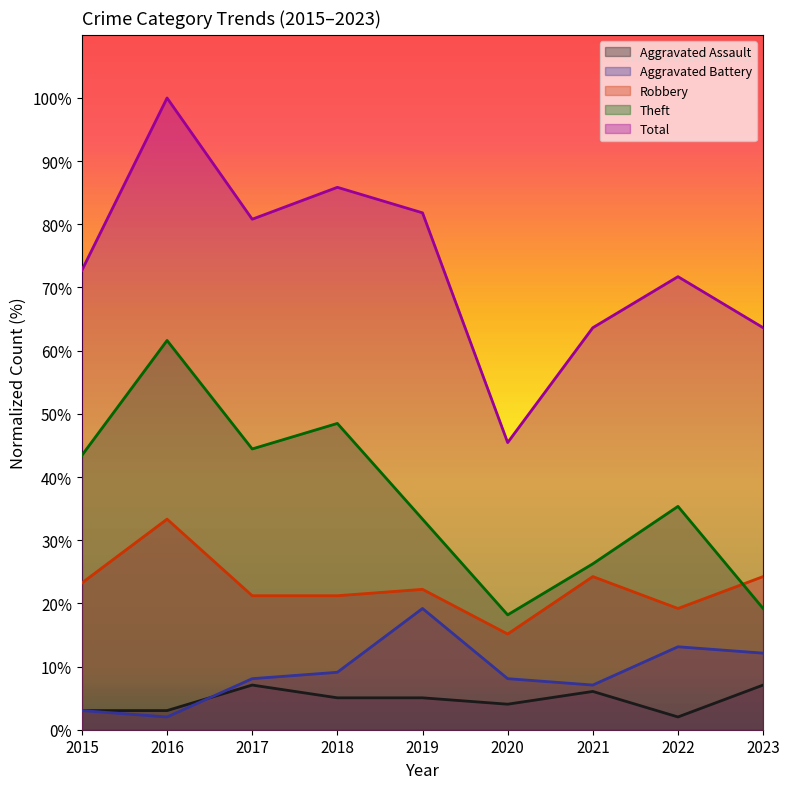

List the labels in order of Aggravated Battery value, largest first.

2019, 2022, 2023, 2018, 2017, 2020, 2021, 2015, 2016